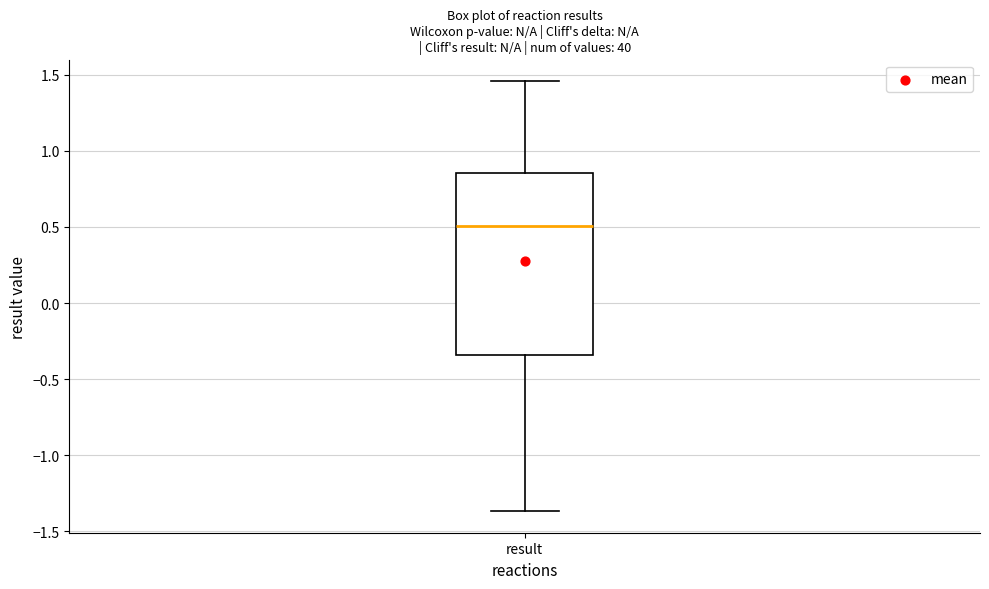

Transcribe this box plot: give where the median line is, the range the box spans, and where the two whiskers end, as read against the y-axis. The values are not printed on the chart, so give them approximately, as read against the axis.

median 0.50, box -0.35 to 0.85, whiskers -1.35 to 1.45